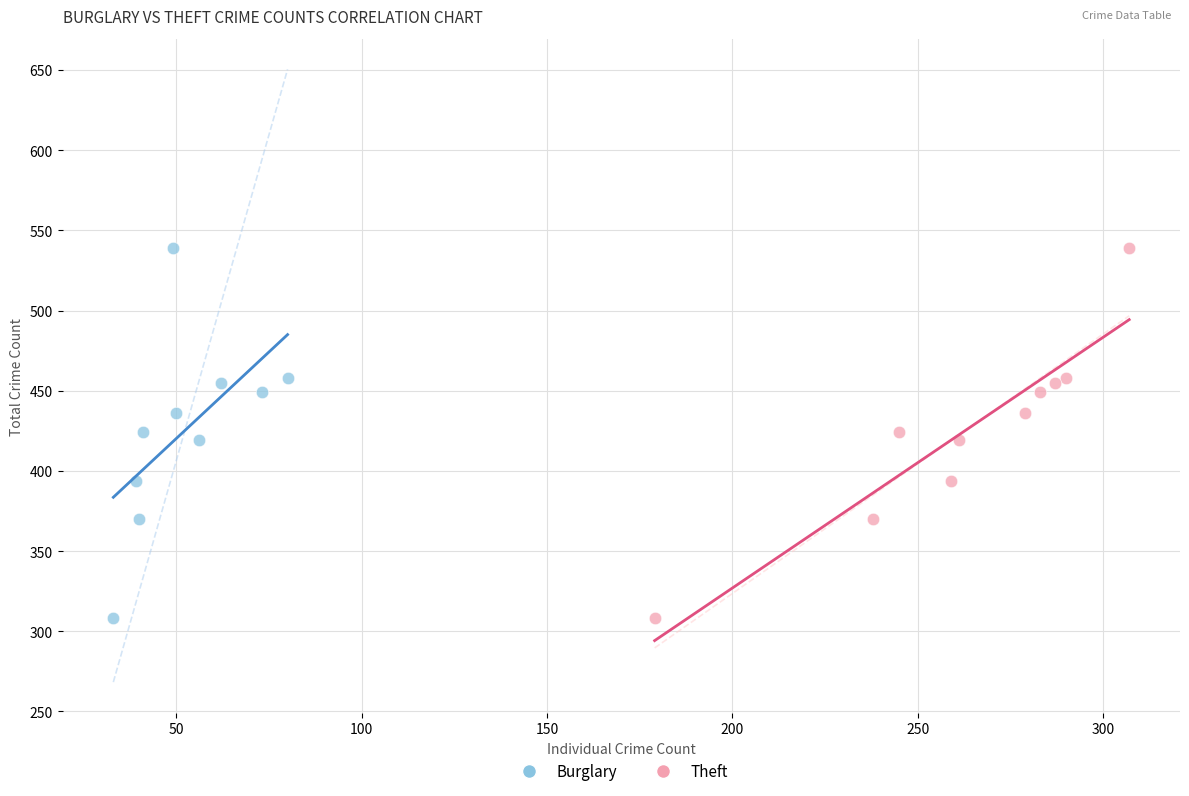

What are all the series names shown in the legend?

Burglary, Theft